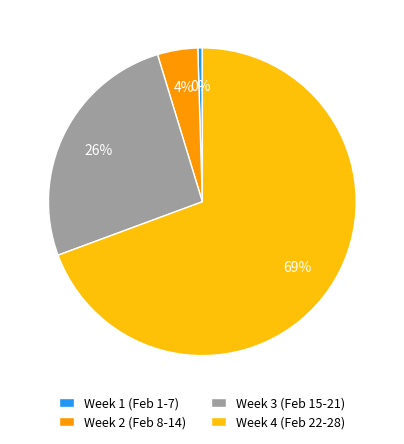

Which category has the smallest portion of the pie?

Week 1 (Feb 1-7)